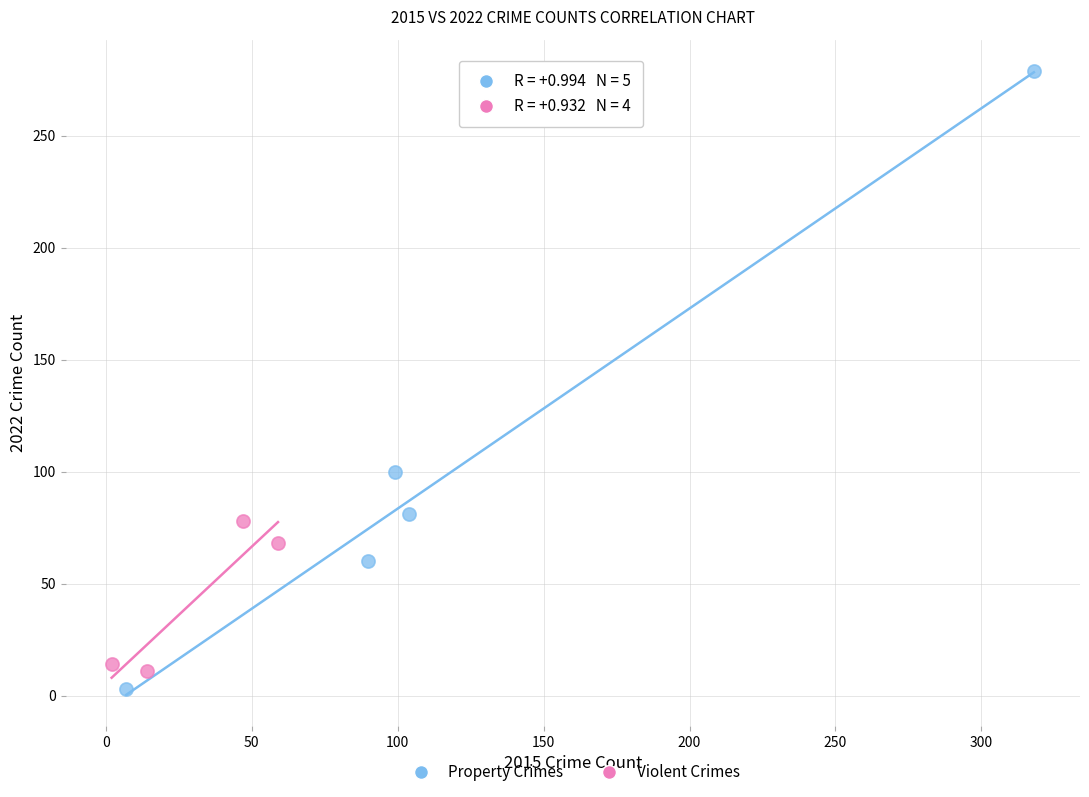

Which series has the widest spread of Y values?

Property Crimes